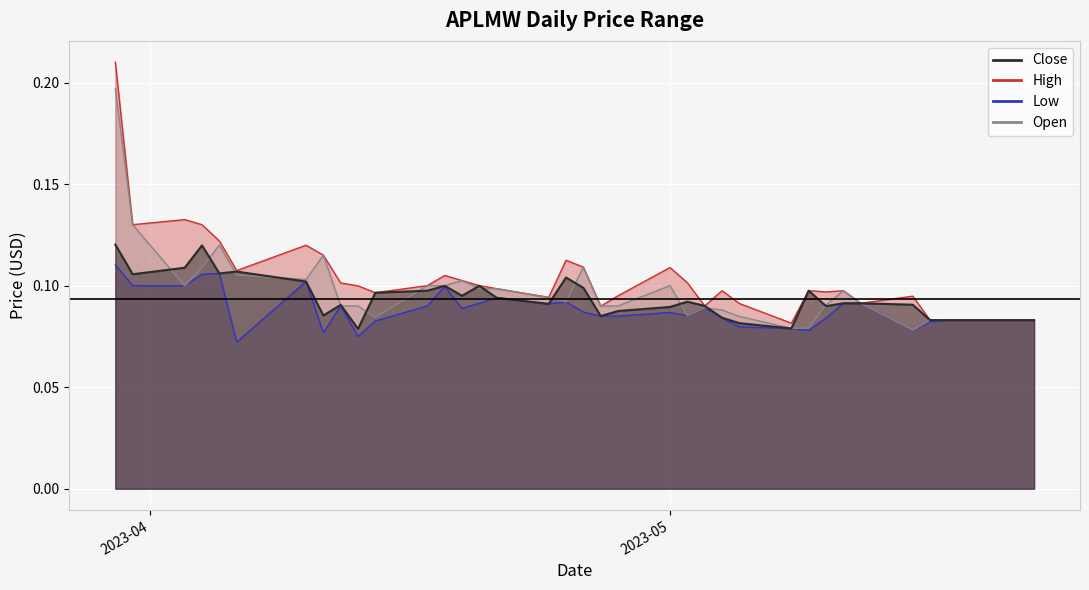

How many lines are shown in the chart?

4